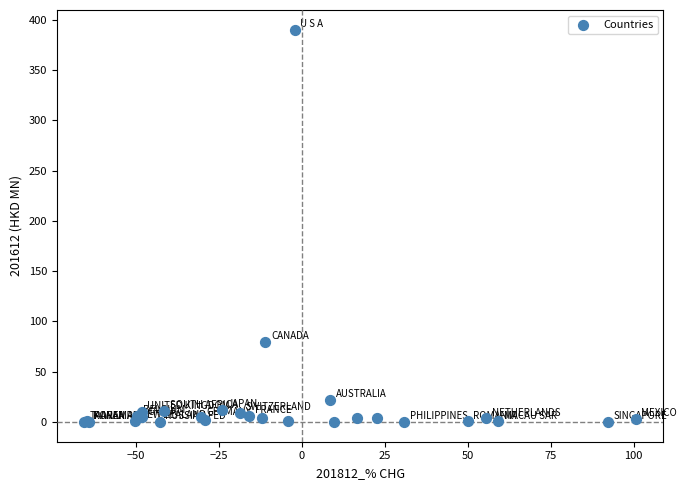

What Y value in the scatter plot is closest to 195?

79.9